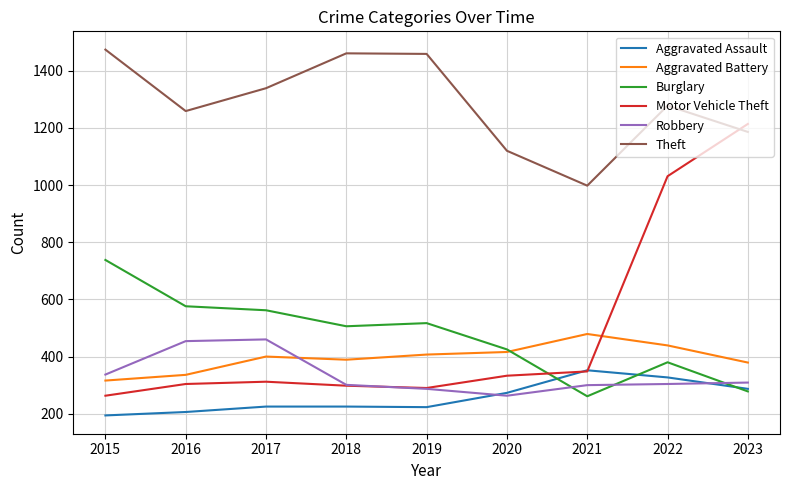

What is the difference between the maximum and minimum values in the Theft series?

476